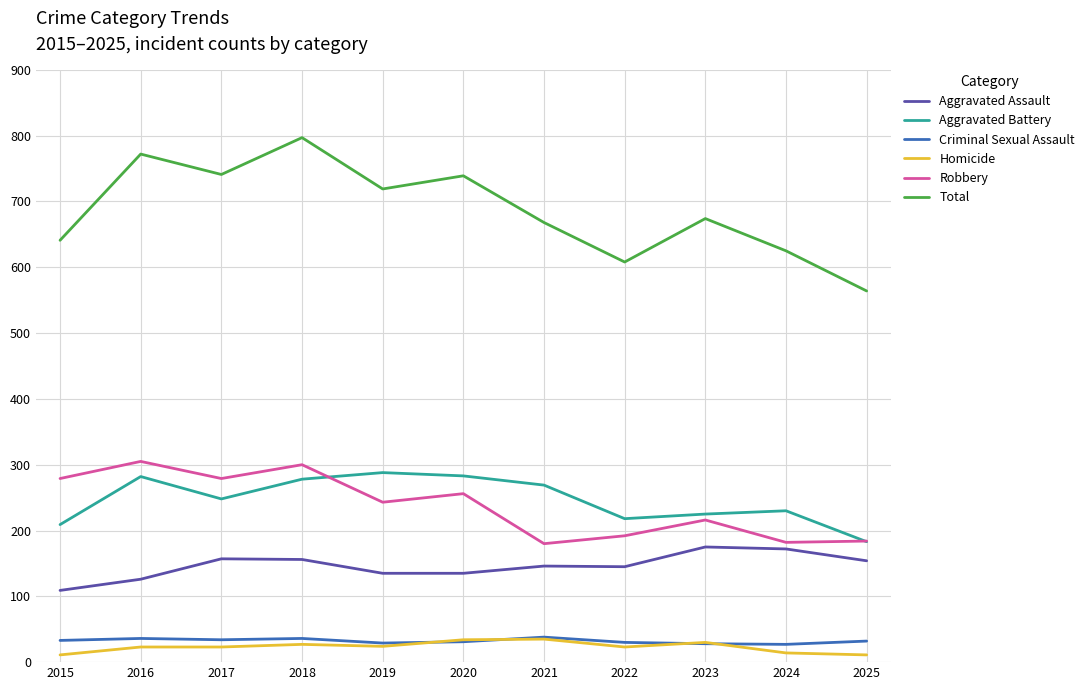

True or false: Total and Aggravated Battery intersect in this chart.

False